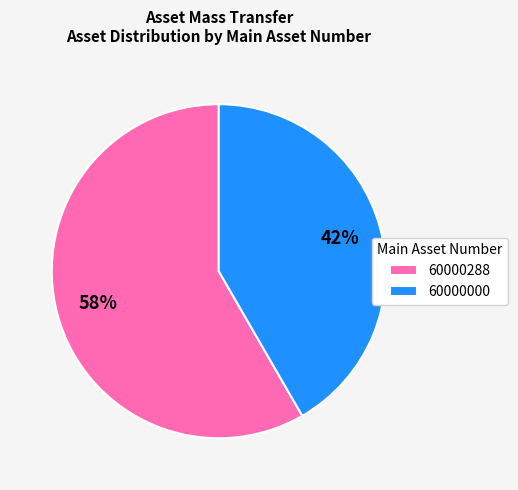

True or false: 60000000 accounts for 42% of the total.

True